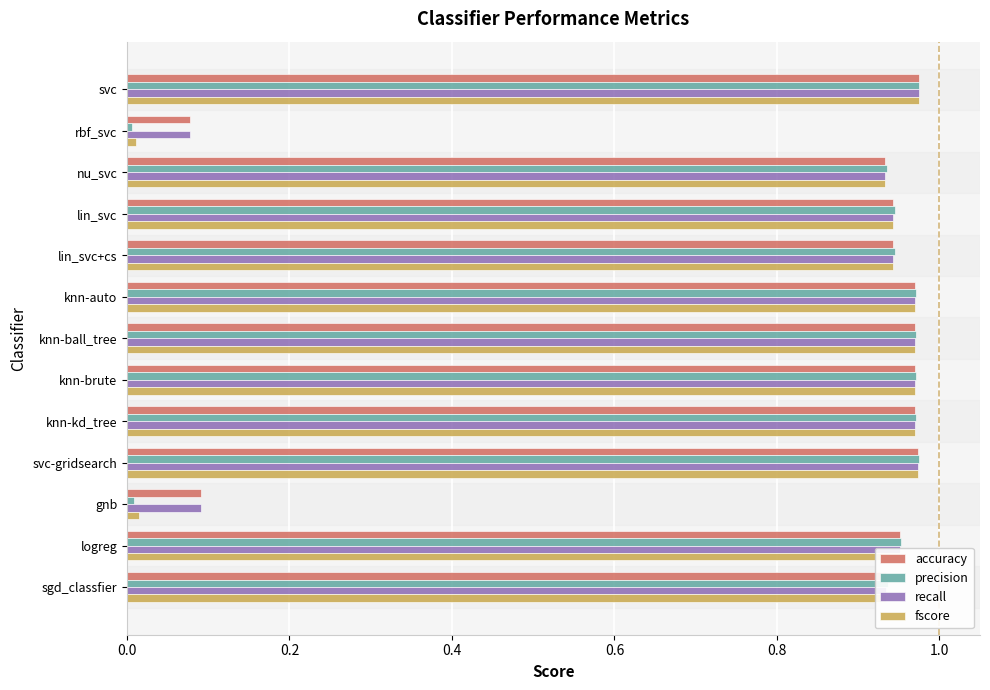

At how many categories does at least one series exceed 0?

13